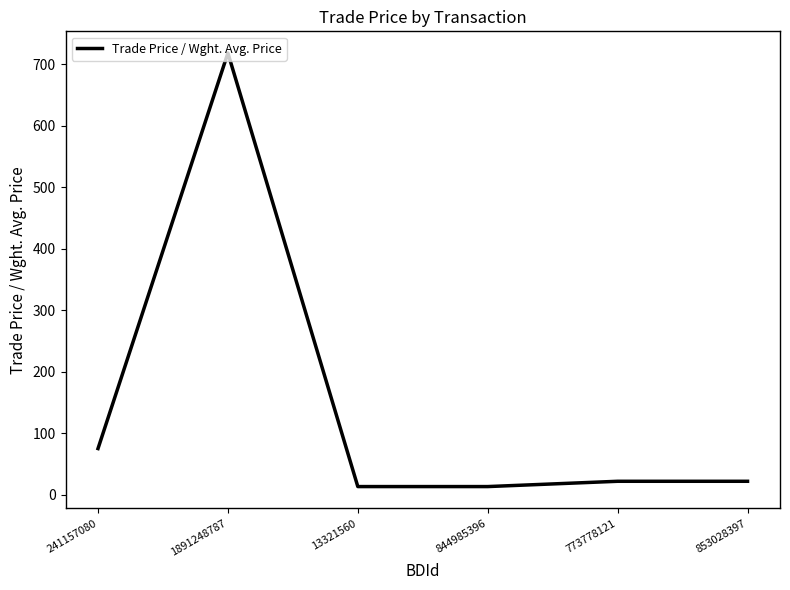

At which label does the data first exceed 21?

241157080